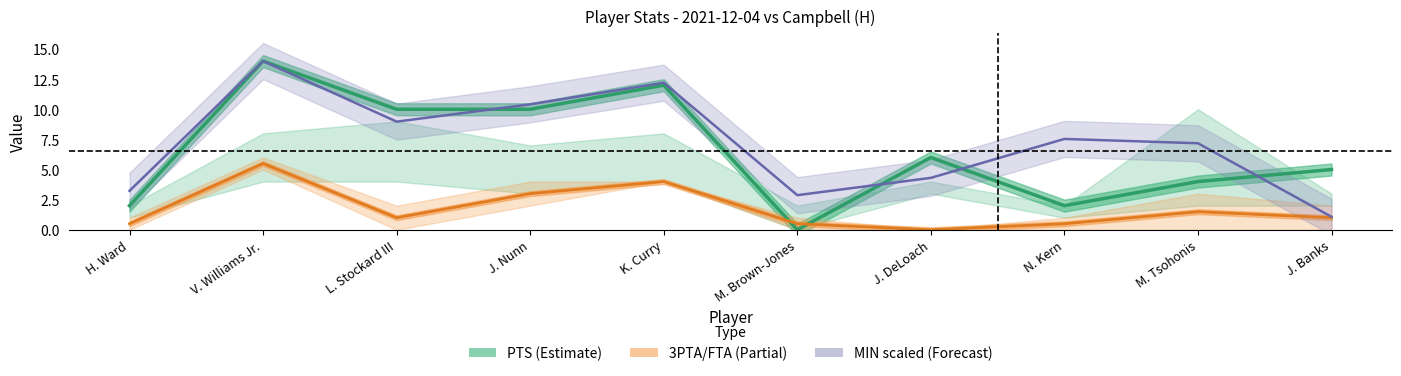

How many lines are shown in the chart?

3